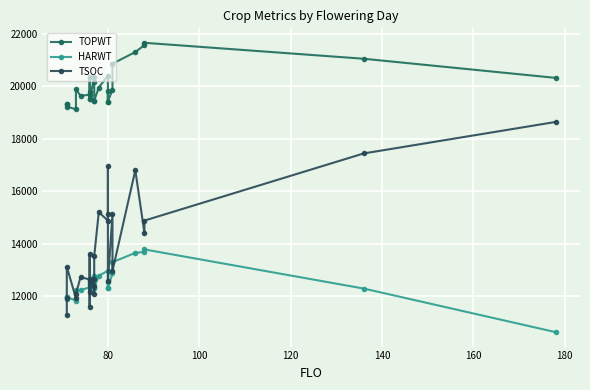

True or false: HARWT has more than 0 points higher than both neighbors.

True